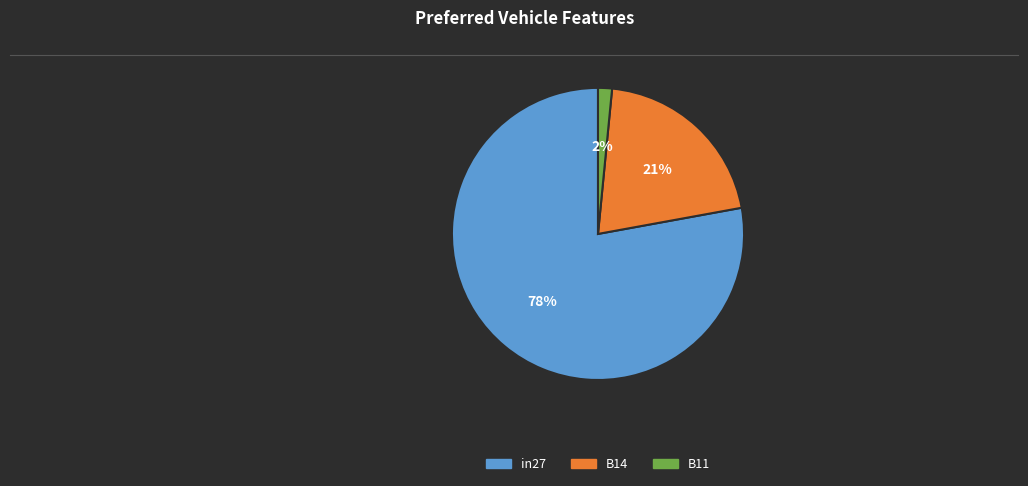

Is the sum of B14 and B11 greater than half?

No